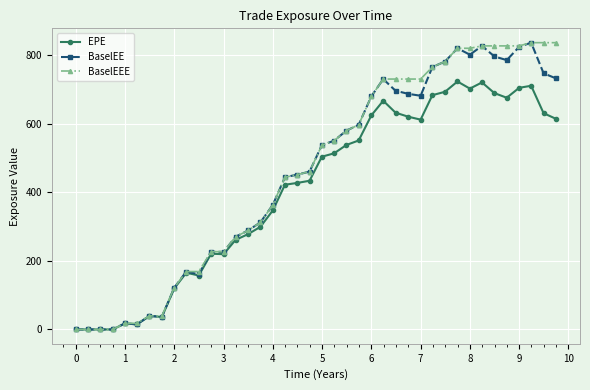

True or false: BaselEE has more than 0 points higher than both neighbors.

True